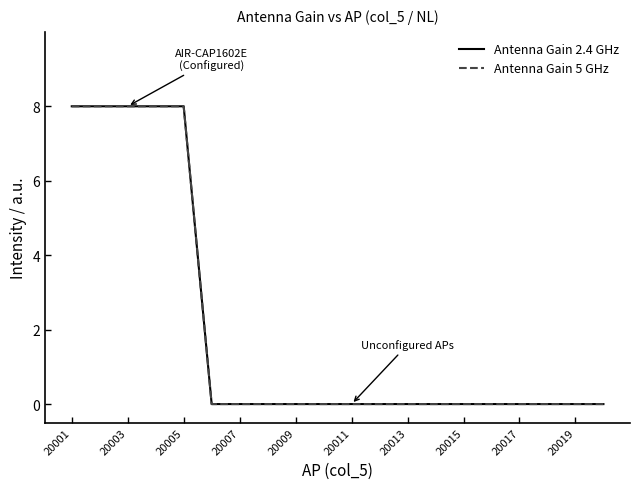

At which category is the sum across all series the highest?

20001